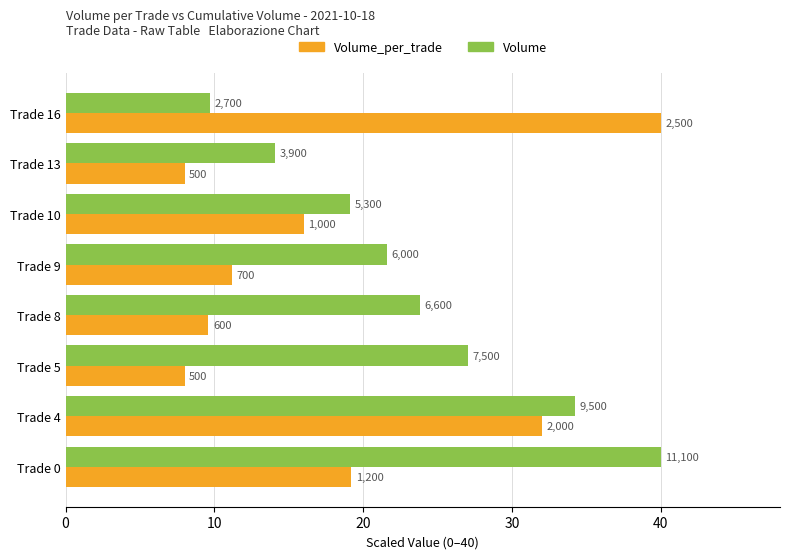

What are all the series names shown in the legend?

Volume_per_trade, Volume